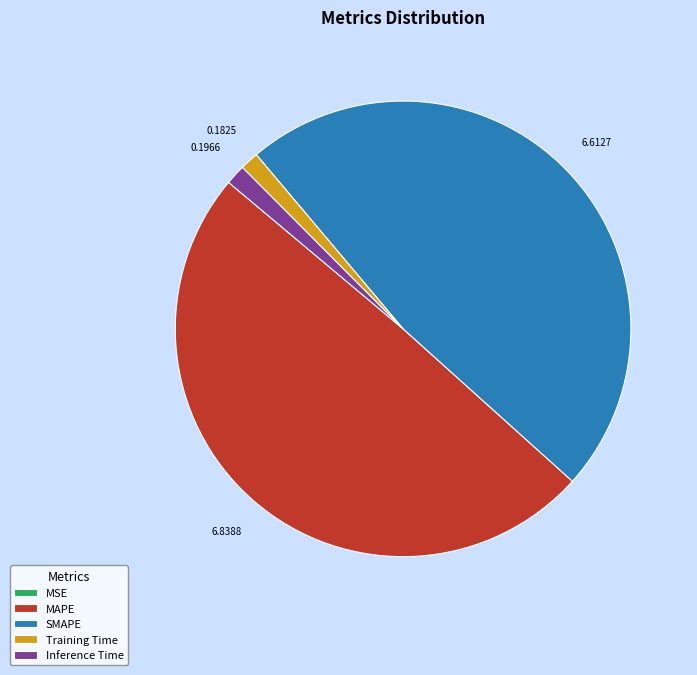

The MAPE slice represents 61% of the pie. True or false?

False